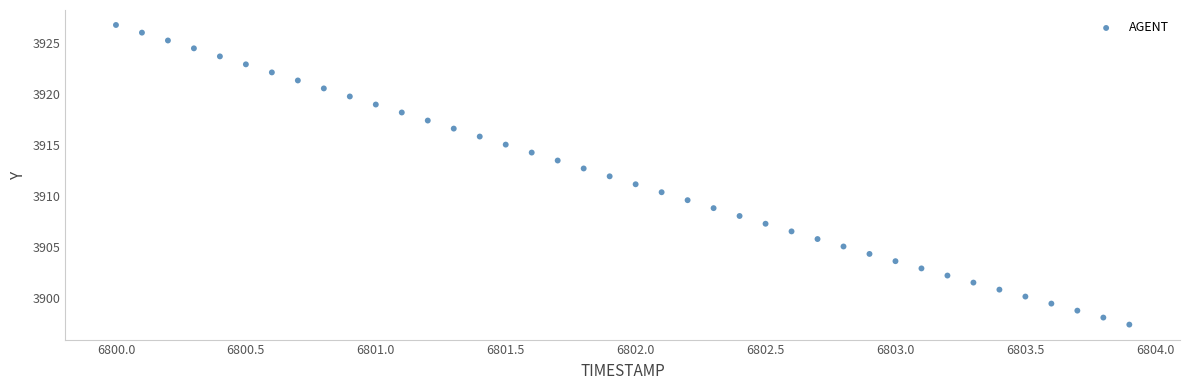

What is the range of Y values (max minus min)?

29.4